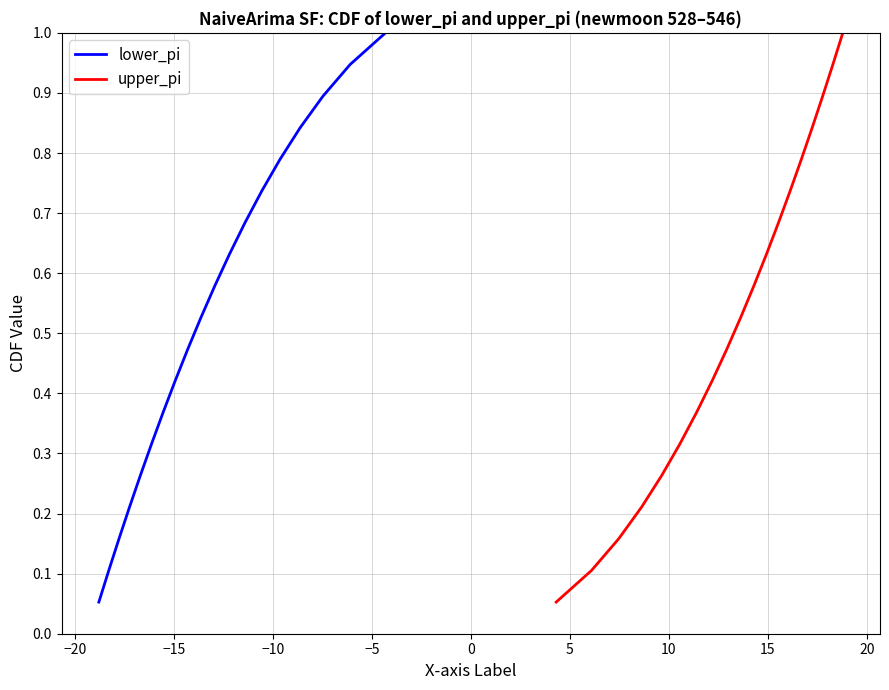

Which series has the largest total across all categories?

lower_pi